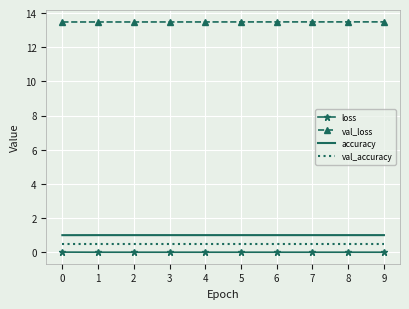

What value does the accuracy series have at 4?

1.0